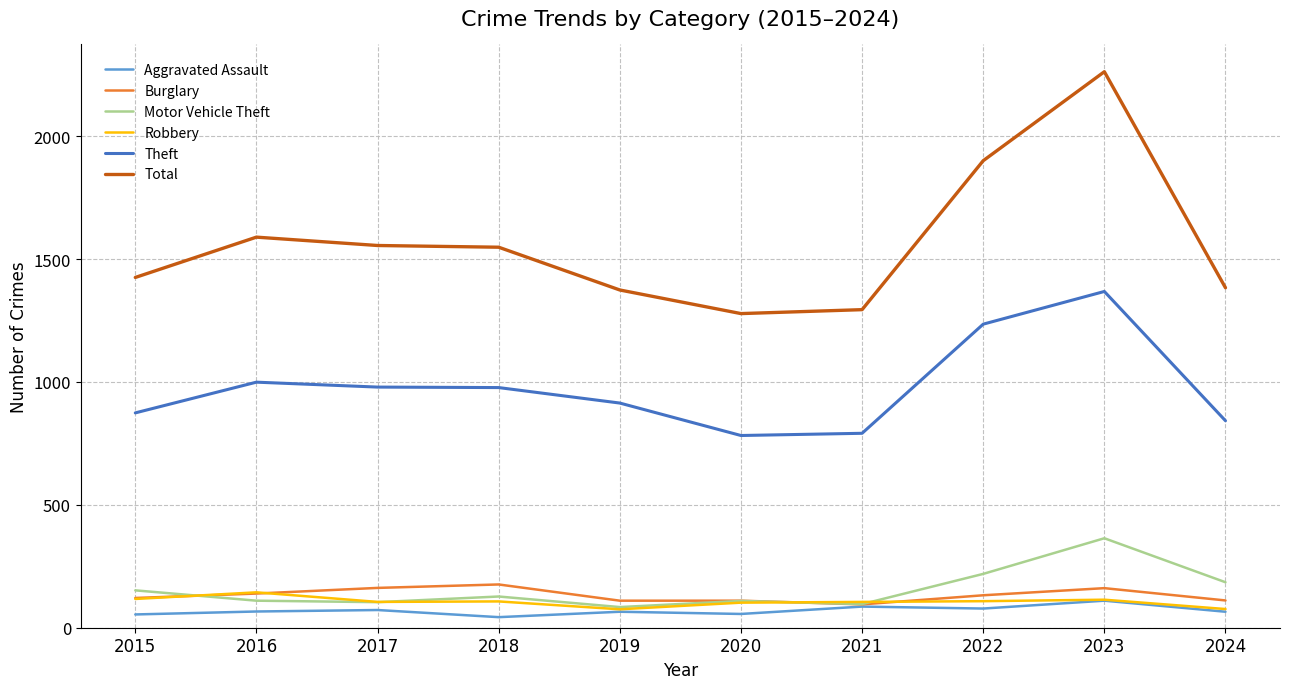

Does the chart display data point markers on the line(s)?

No